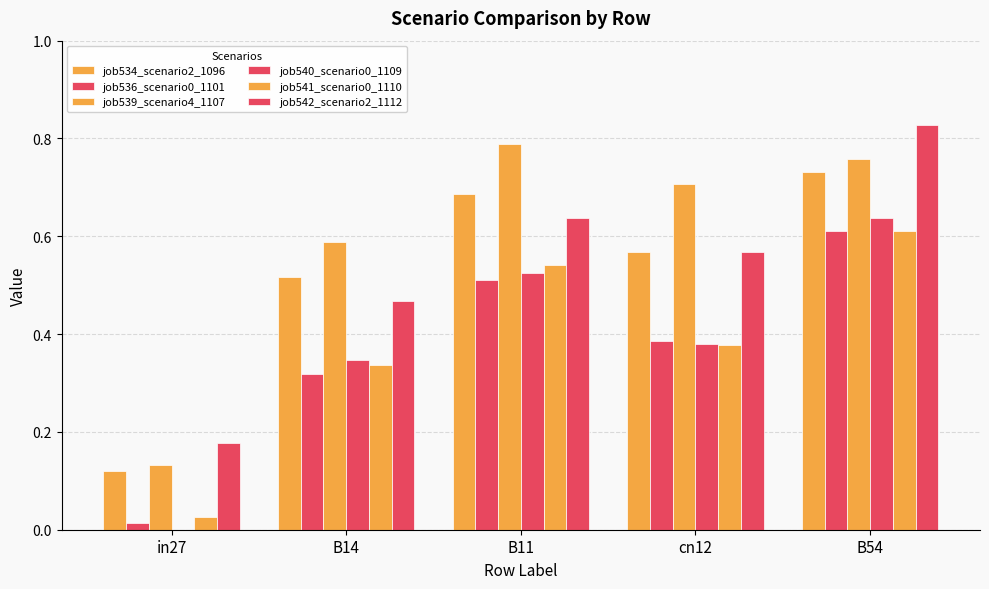

Is it true that job534_scenario2_1096 equals 0.6 at cn12?

True